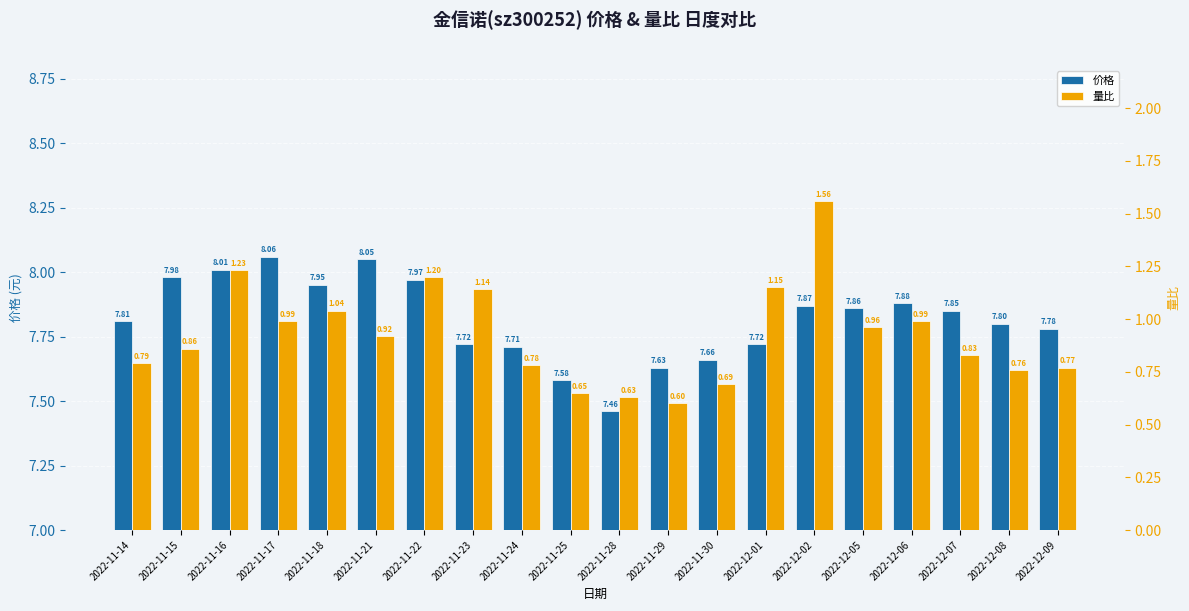

Which series has the largest total across all categories?

价格